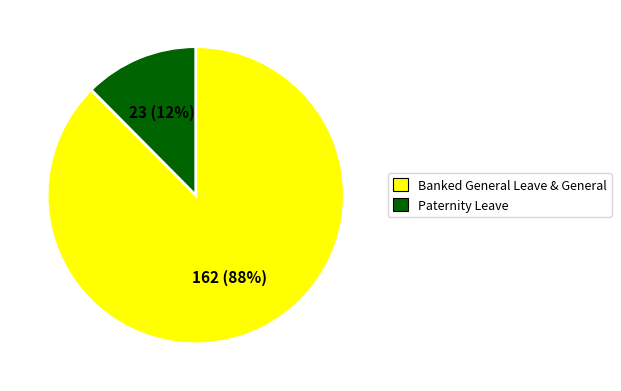

Which slice is the smallest?

Paternity Leave